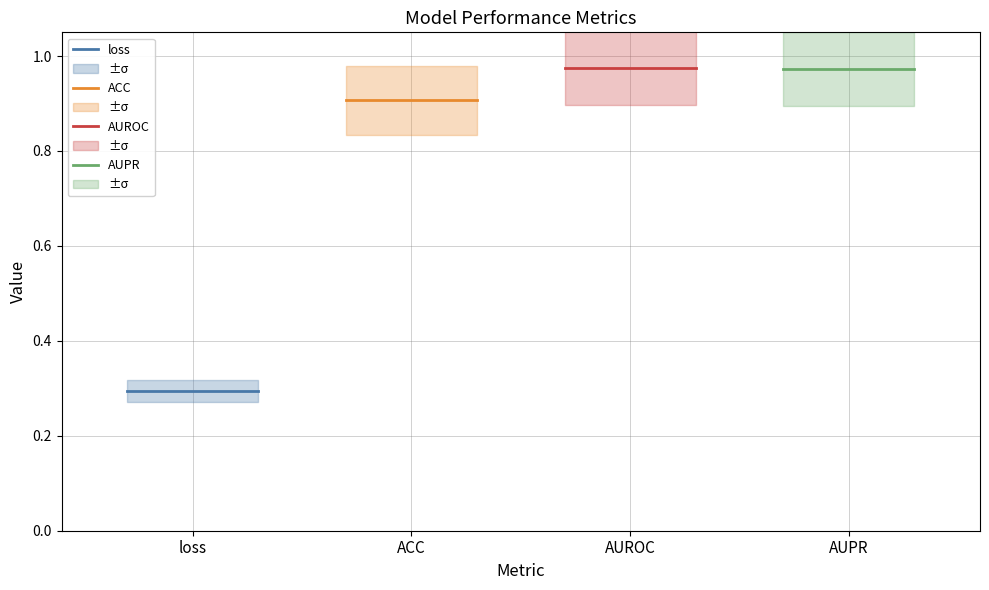

Which series changed the most between loss and ACC?

loss